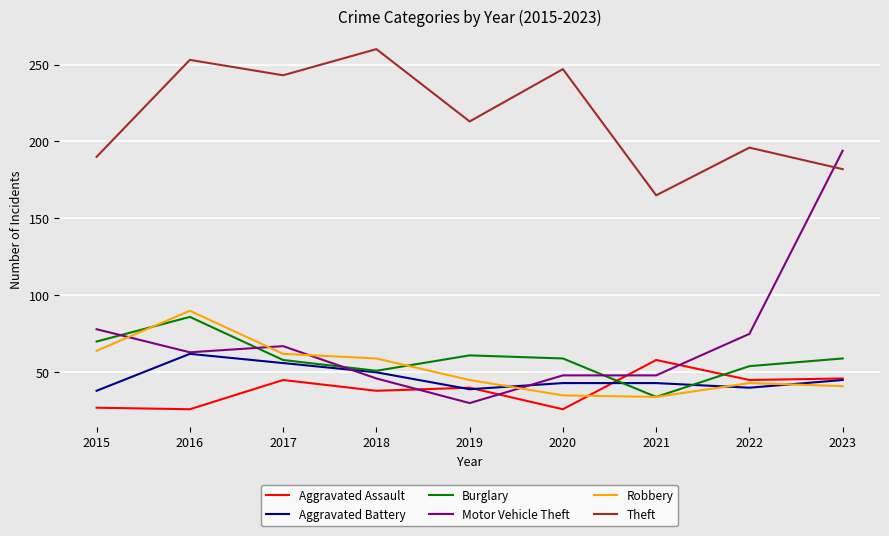

Where is the first local maximum for Aggravated Battery?

2016